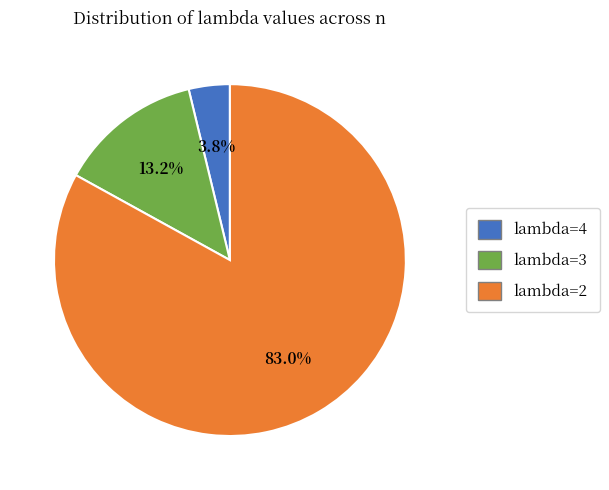

Is there any slice that represents more than half of the pie?

Yes